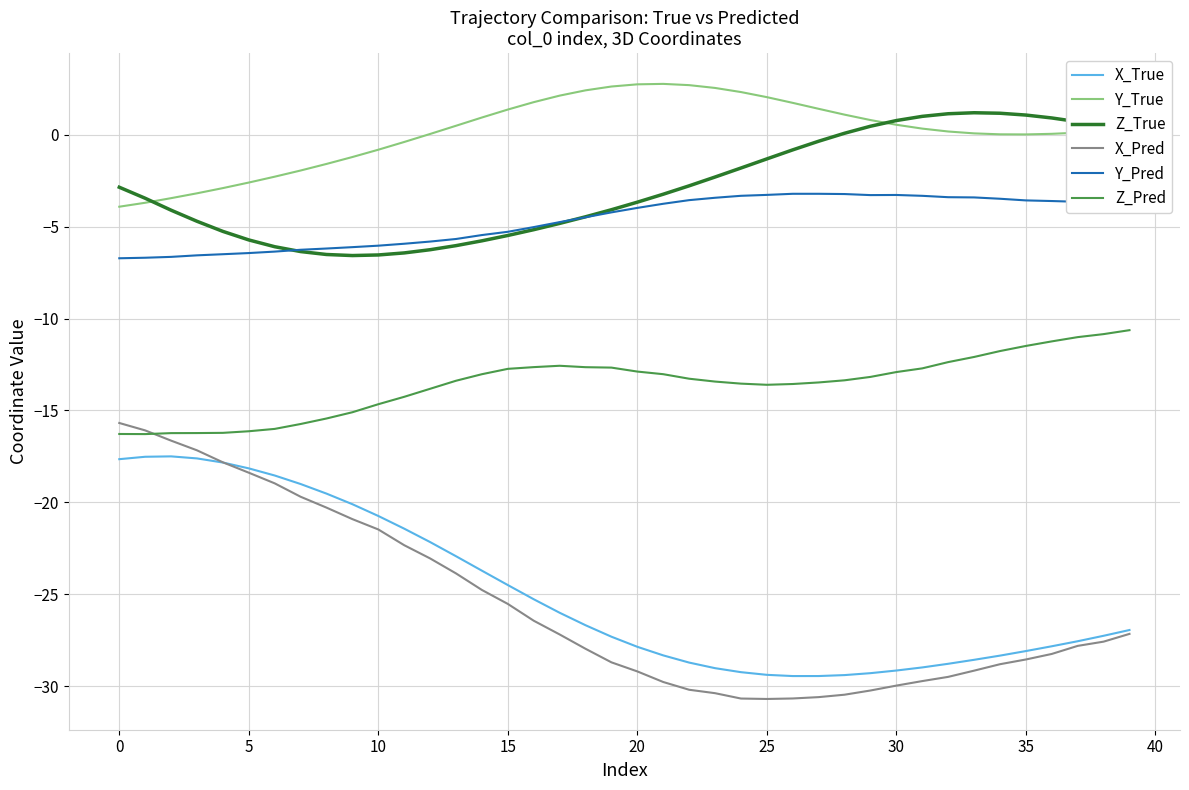

List the series in order of their peak value, lowest first.

X_True, X_Pred, Z_Pred, Y_Pred, Z_True, Y_True